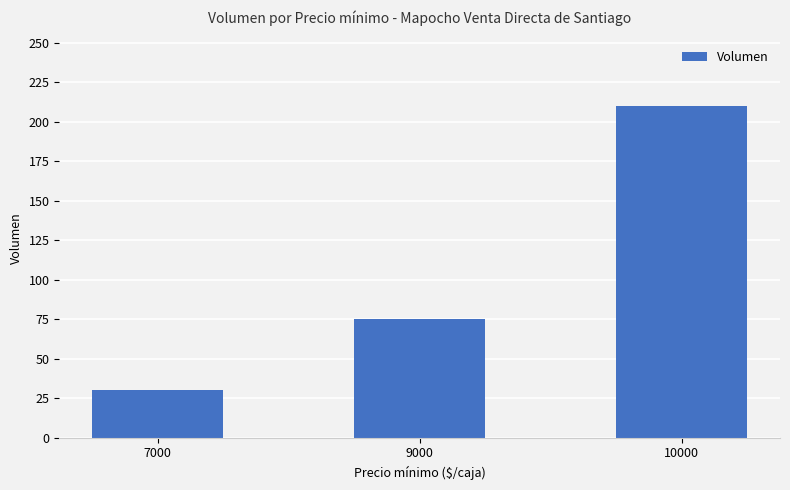

Between 7000 and 9000, which is larger?

9000